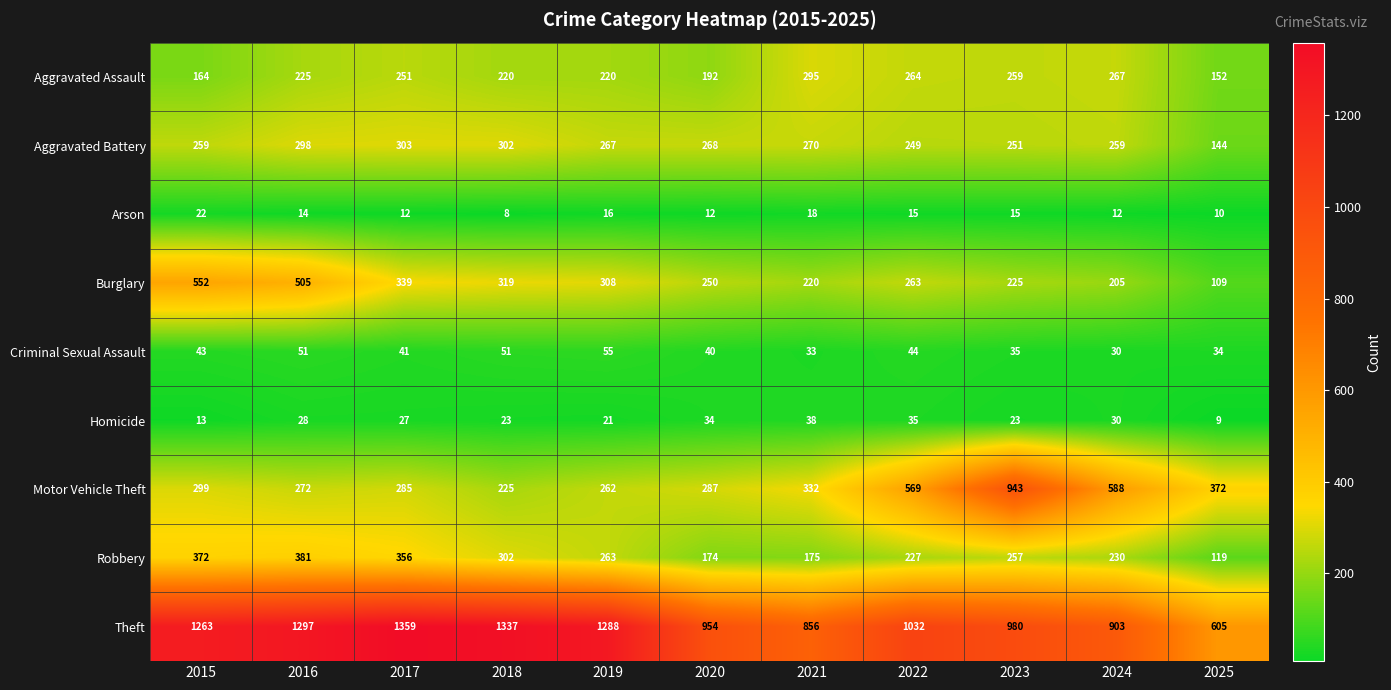

At which category is the sum across all series the highest?

2016